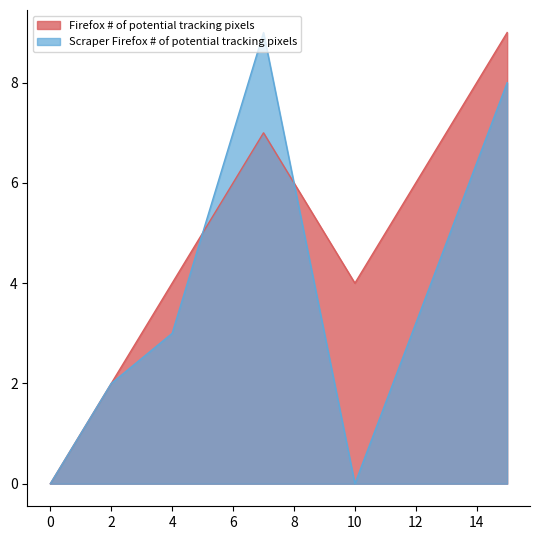

Is the value of Scraper Firefox # of potential tracking pixels at 2 greater than the value of Firefox # of potential tracking pixels at 4?

No